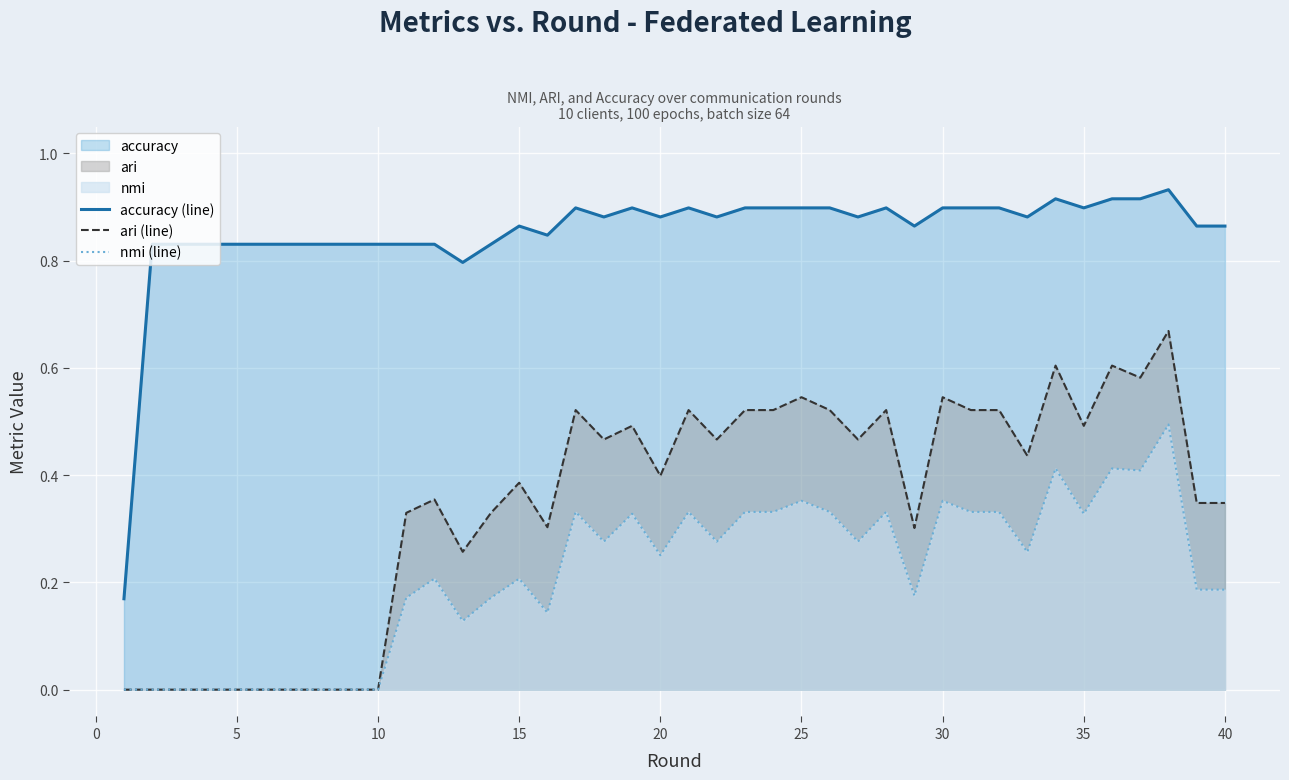

Is it true that ari (line) equals 0.2 at 35?

False